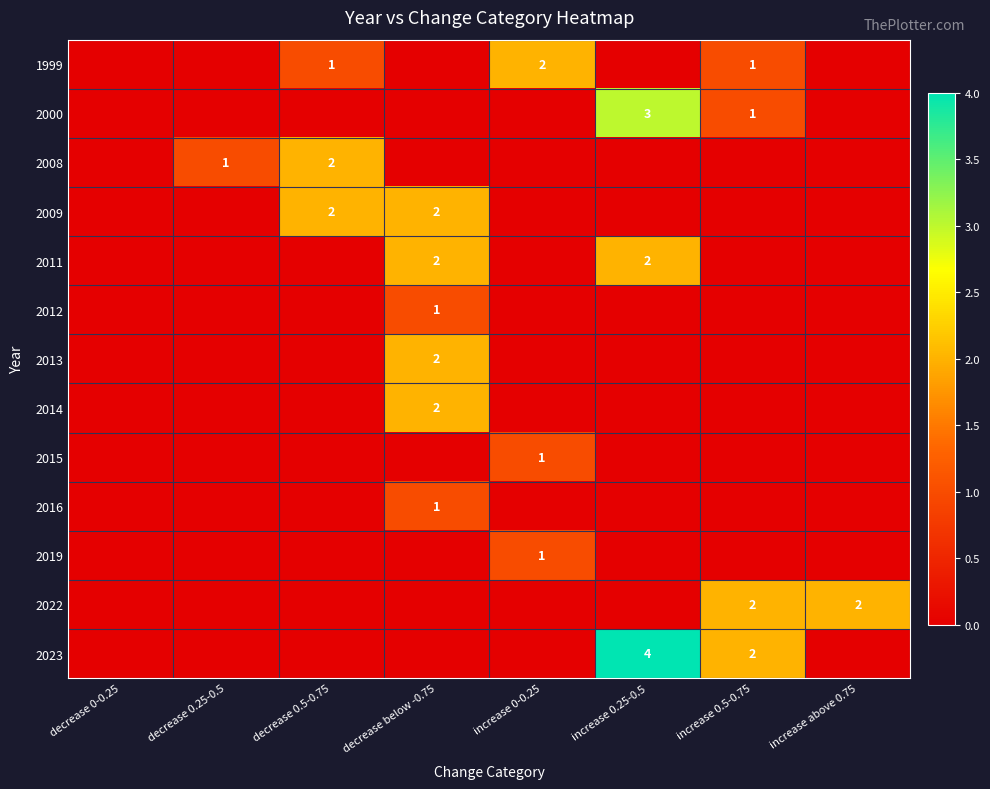

The value of 2011 at increase 0.25-0.5 is 2. True or false?

True